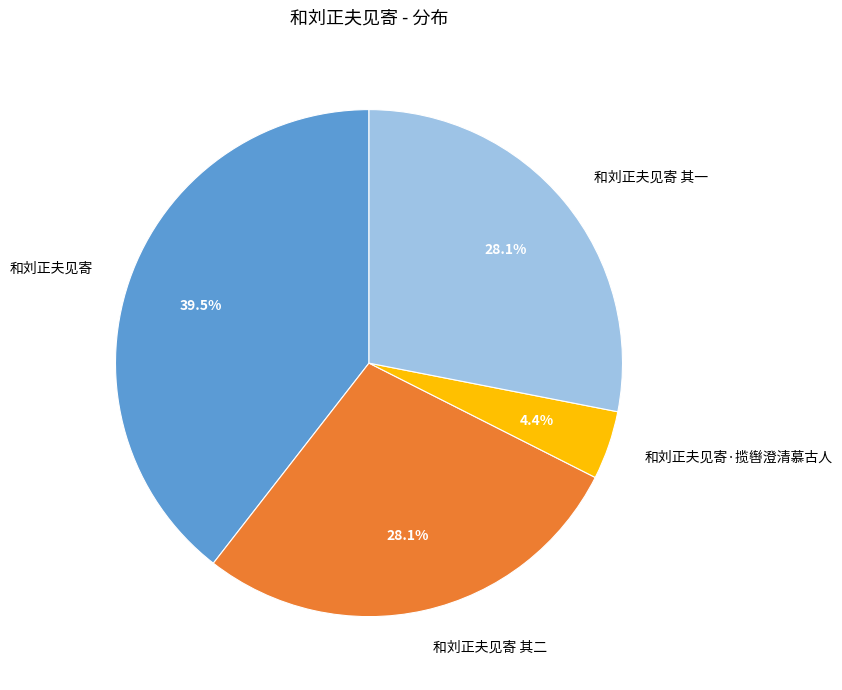

What is the smallest slice in the pie chart?

和刘正夫见寄·揽辔澄清慕古人